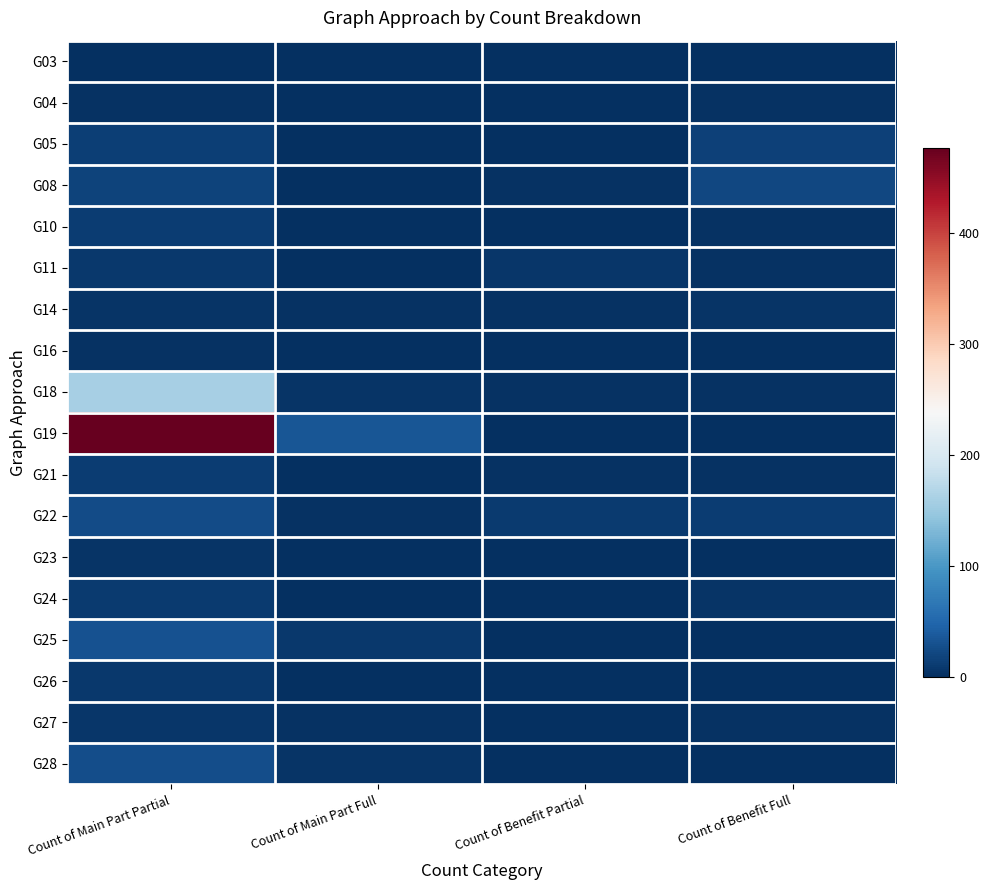

Reading left to right, what are all the values shown in this chart?

G03: Count of Main Part Partial=0	Count of Main Part Full=0	Count of Benefit Partial=1	Count of Benefit Full=1
G04: Count of Main Part Partial=2	Count of Main Part Full=0	Count of Benefit Partial=0	Count of Benefit Full=2
G05: Count of Main Part Partial=14	Count of Main Part Full=1	Count of Benefit Partial=1	Count of Benefit Full=15
G08: Count of Main Part Partial=17	Count of Main Part Full=0	Count of Benefit Partial=2	Count of Benefit Full=21
G10: Count of Main Part Partial=13	Count of Main Part Full=0	Count of Benefit Partial=0	Count of Benefit Full=3
G11: Count of Main Part Partial=8	Count of Main Part Full=0	Count of Benefit Partial=6	Count of Benefit Full=3
G14: Count of Main Part Partial=5	Count of Main Part Full=2	Count of Benefit Partial=3	Count of Benefit Full=4
G16: Count of Main Part Partial=2	Count of Main Part Full=1	Count of Benefit Partial=0	Count of Benefit Full=0
G18: Count of Main Part Partial=159	Count of Main Part Full=4	Count of Benefit Partial=3	Count of Benefit Full=3
G19: Count of Main Part Partial=477	Count of Main Part Full=35	Count of Benefit Partial=0	Count of Benefit Full=0
G21: Count of Main Part Partial=13	Count of Main Part Full=1	Count of Benefit Partial=2	Count of Benefit Full=3
G22: Count of Main Part Partial=26	Count of Main Part Full=3	Count of Benefit Partial=10	Count of Benefit Full=13
G23: Count of Main Part Partial=5	Count of Main Part Full=1	Count of Benefit Partial=0	Count of Benefit Full=0
G24: Count of Main Part Partial=10	Count of Main Part Full=0	Count of Benefit Partial=1	Count of Benefit Full=4
G25: Count of Main Part Partial=31	Count of Main Part Full=9	Count of Benefit Partial=0	Count of Benefit Full=0
G26: Count of Main Part Partial=9	Count of Main Part Full=0	Count of Benefit Partial=0	Count of Benefit Full=1
G27: Count of Main Part Partial=7	Count of Main Part Full=2	Count of Benefit Partial=1	Count of Benefit Full=2
G28: Count of Main Part Partial=27	Count of Main Part Full=4	Count of Benefit Partial=0	Count of Benefit Full=0